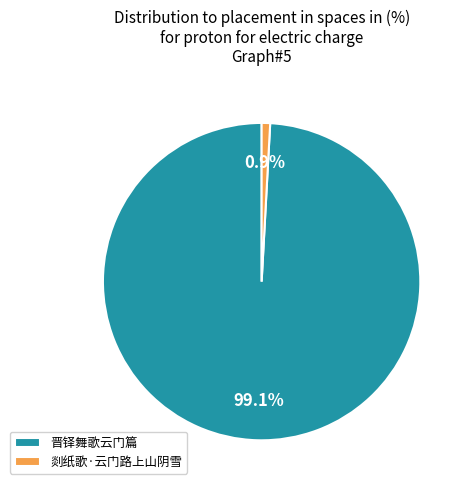

The 剡纸歌·云门路上山阴雪 slice represents 11% of the pie. True or false?

False